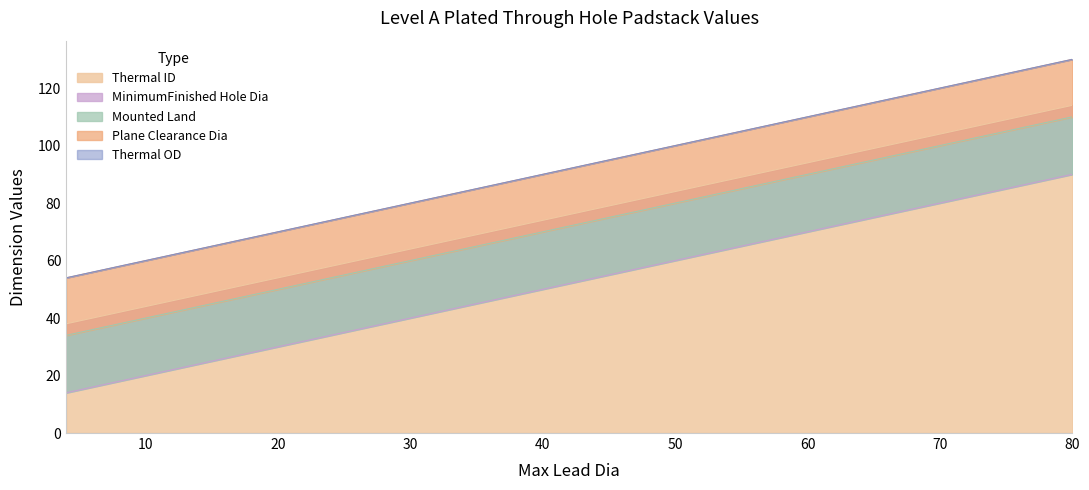

Does the chart have visible grid lines?

No